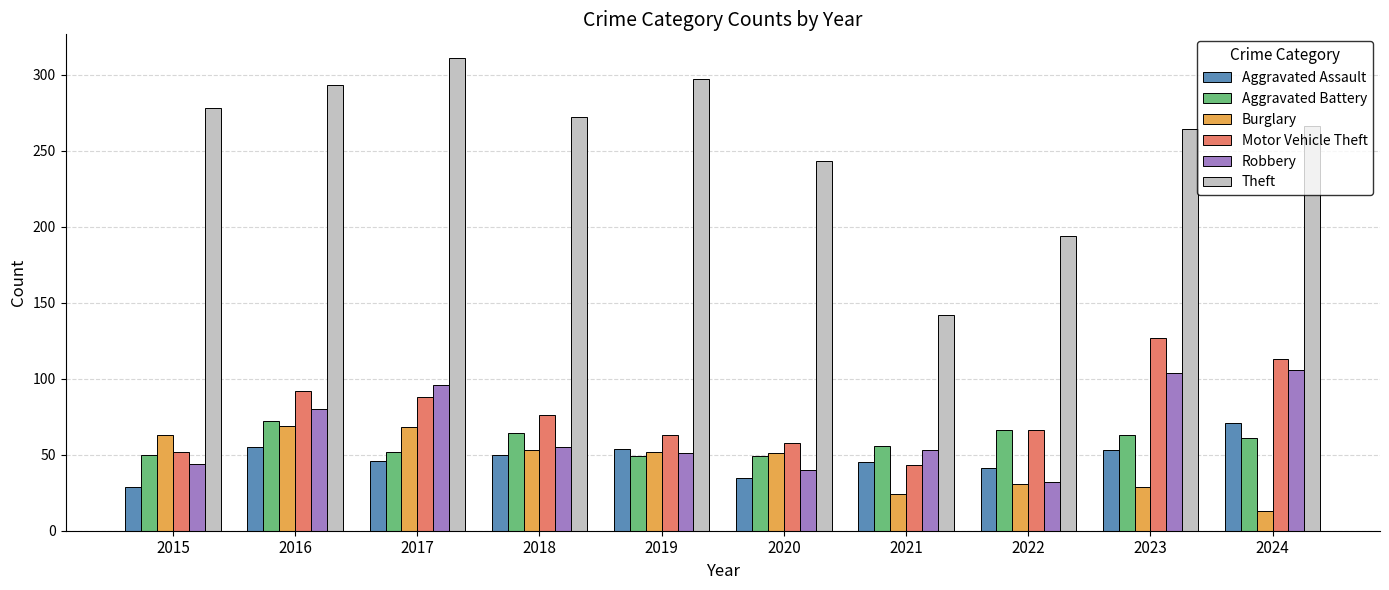

The value of Burglary at 2020 is 68. True or false?

False